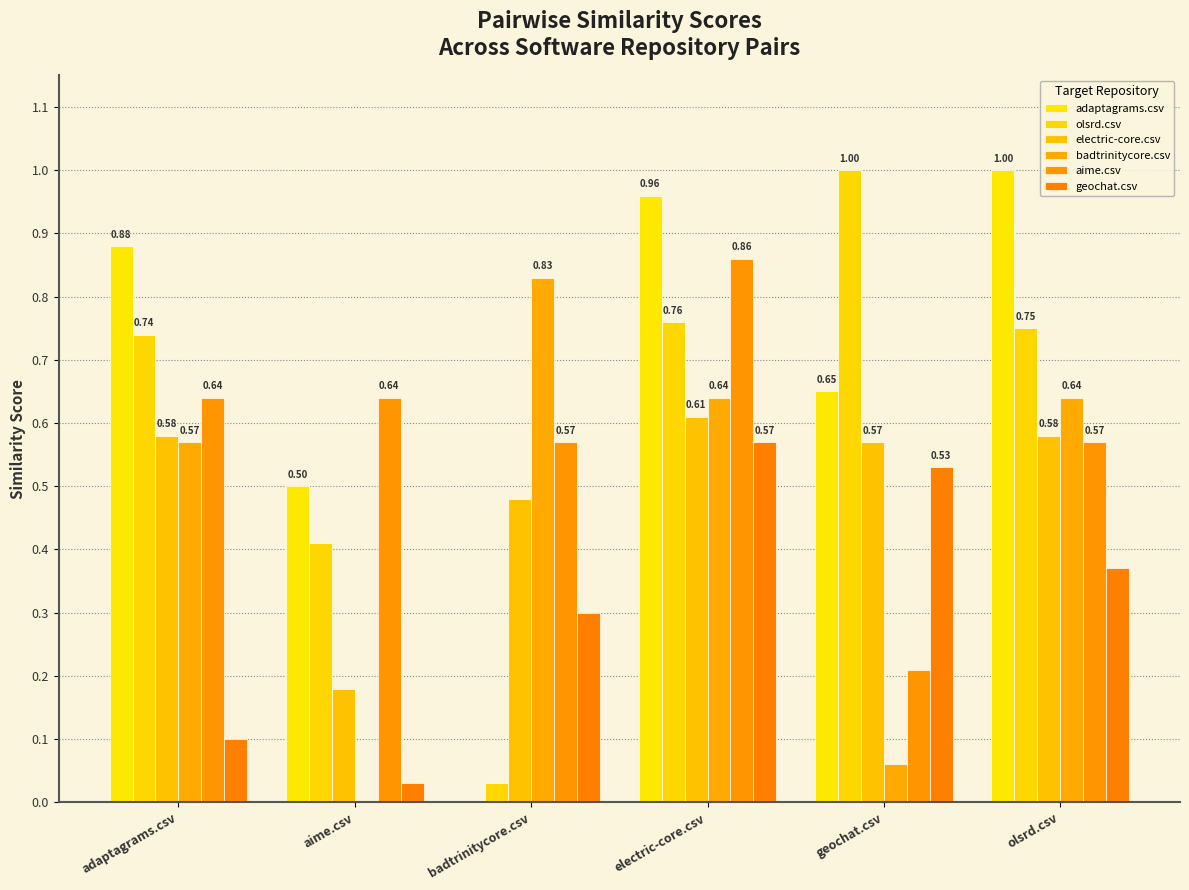

Are the bars grouped side by side (vs. stacked)?

Yes